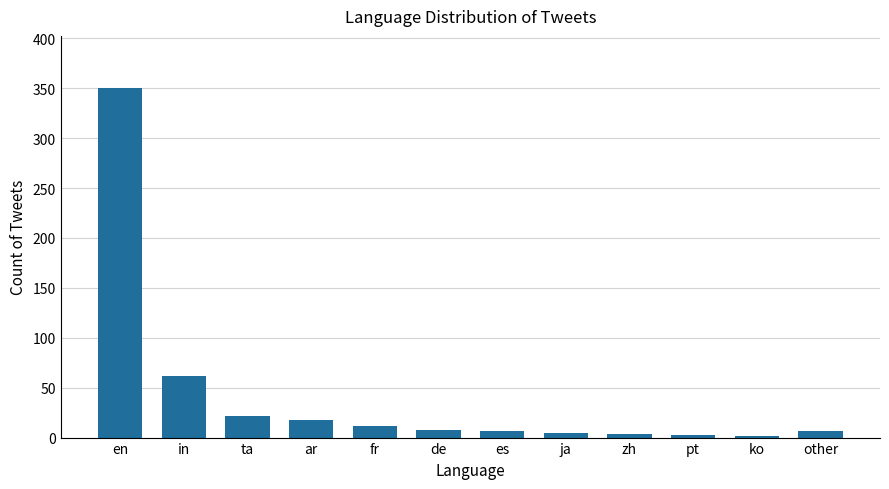

Where does the data first go above 8?

en